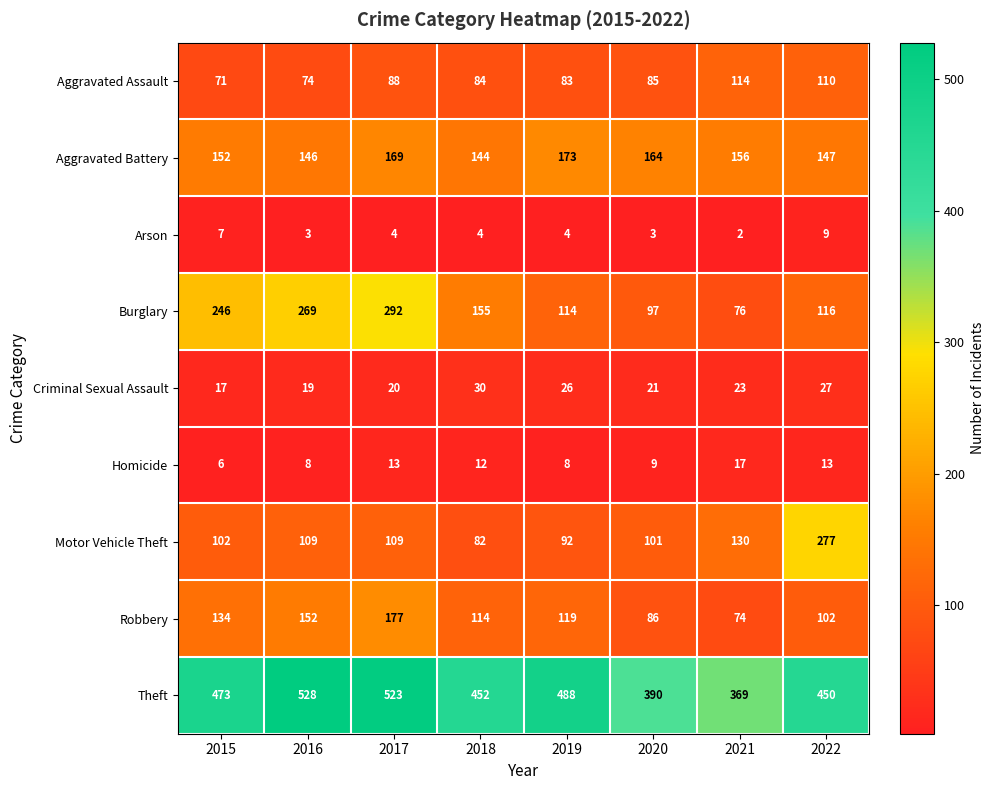

Which series has the largest total across all categories?

Theft